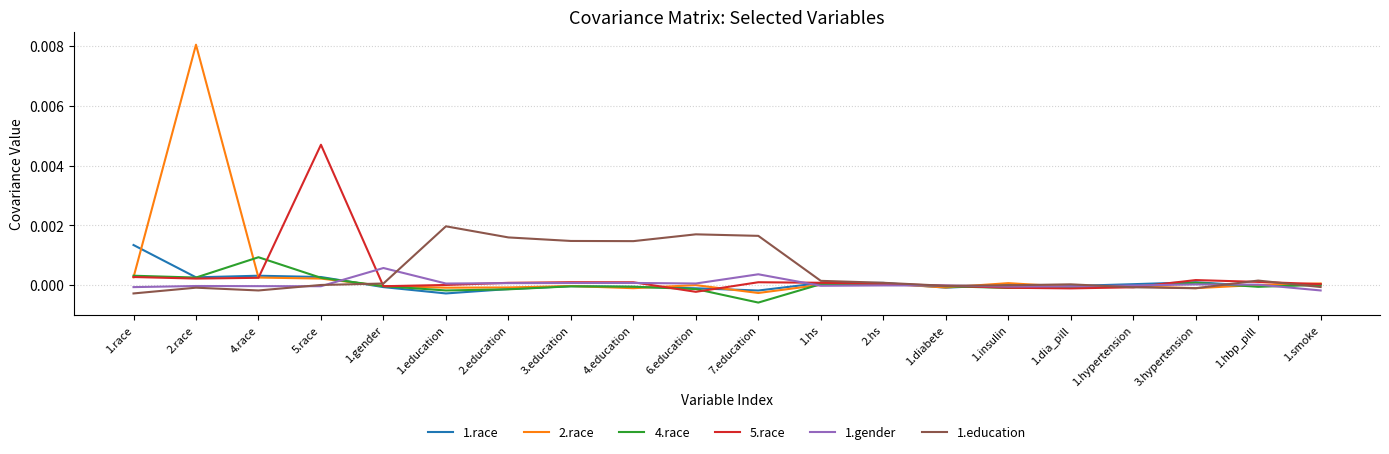

True or false: 1.race and 2.race intersect in this chart.

True